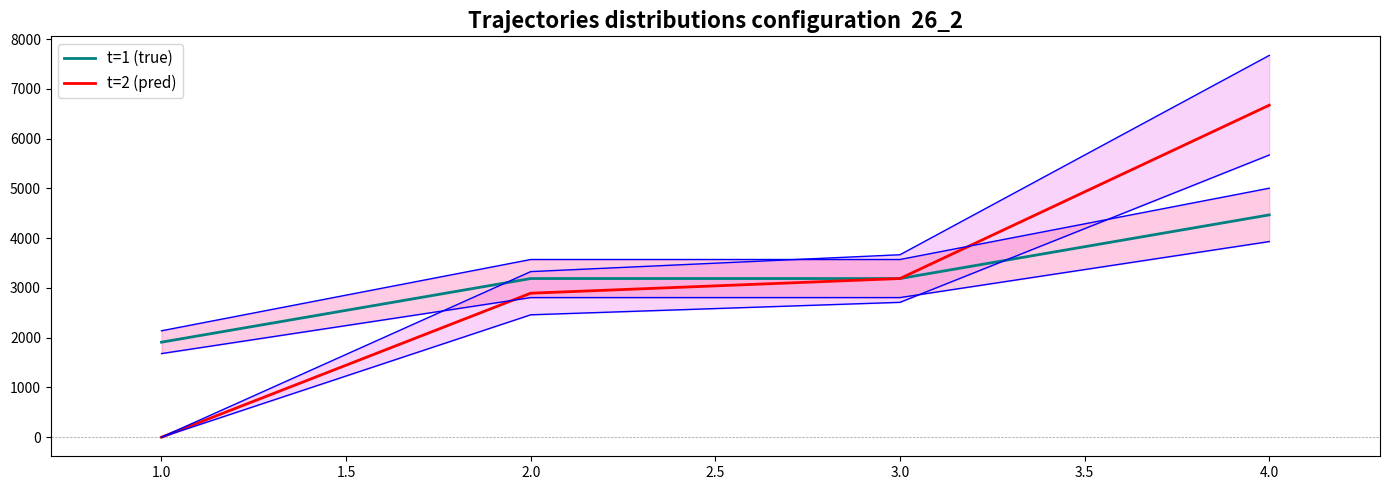

What is the greatest value displayed?

6672.8